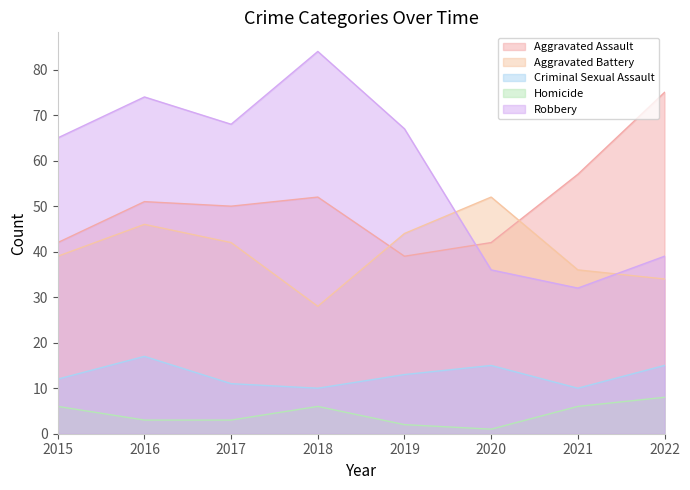

True or false: Criminal Sexual Assault and Aggravated Battery intersect in this chart.

False